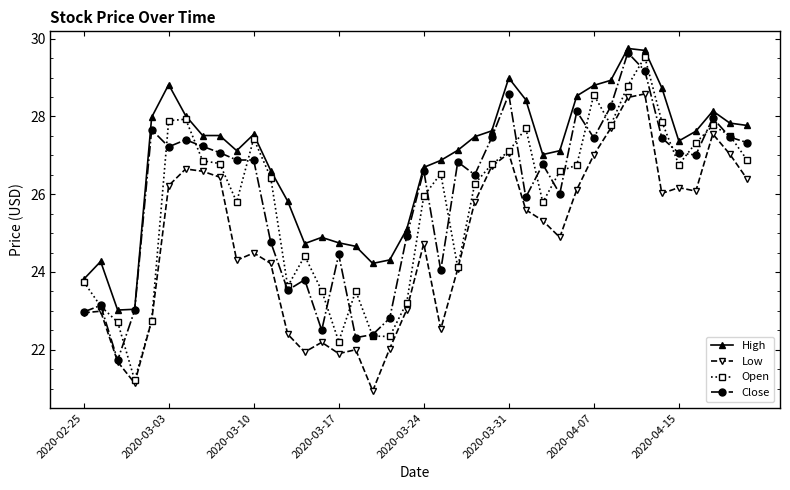

What is the value of the Close point at the 17th from the left?

22.3